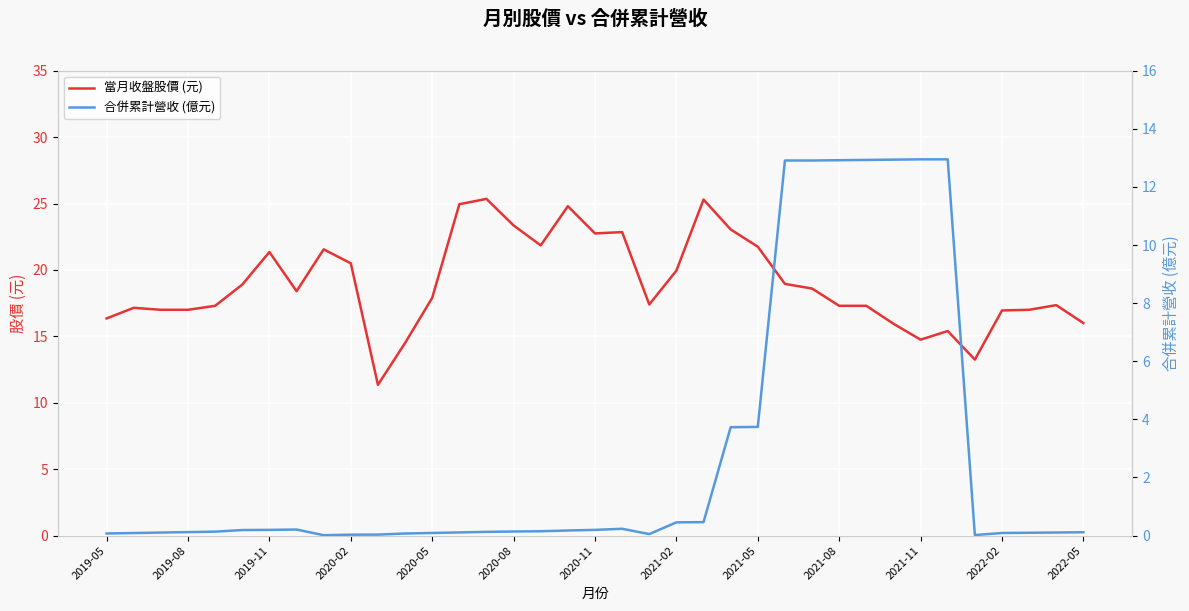

What is the maximum value for 當月收盤股價 (元)?

25.4